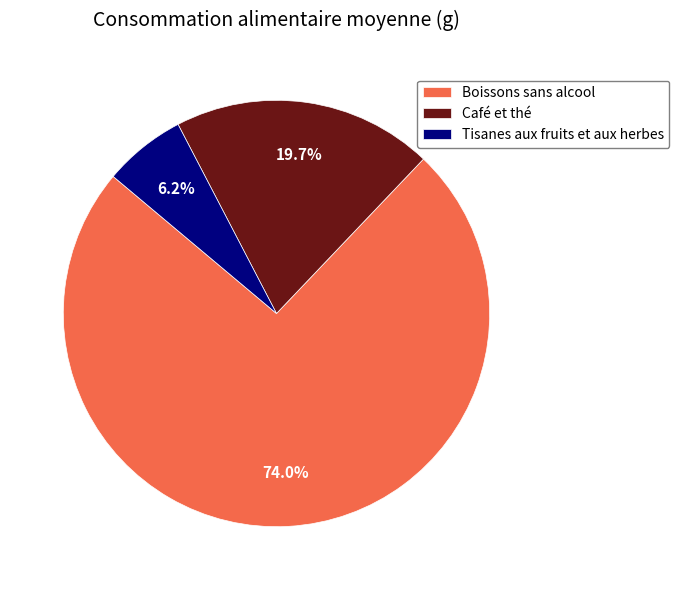

To the nearest percent, what portion does Café et thé represent?

20%